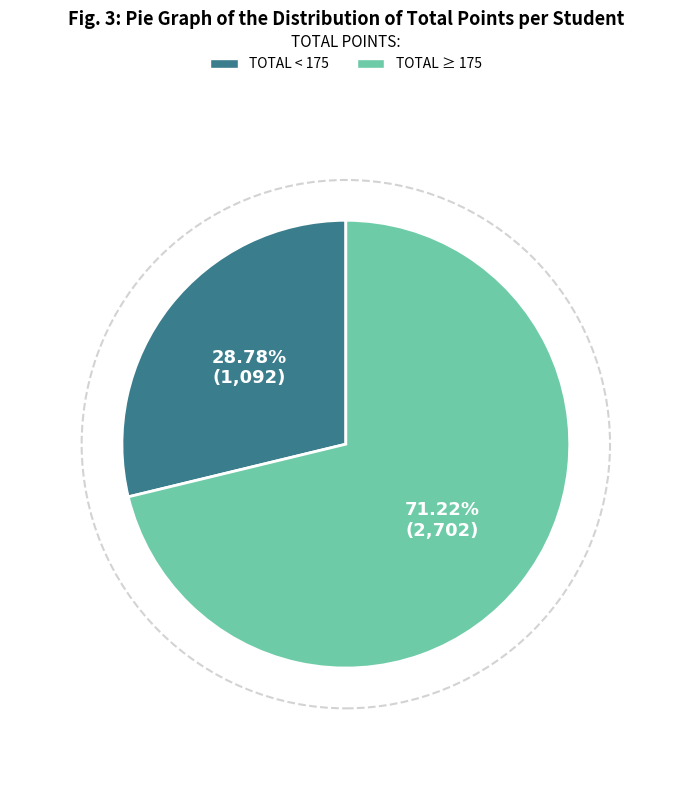

Is there any slice that represents more than half of the pie?

Yes